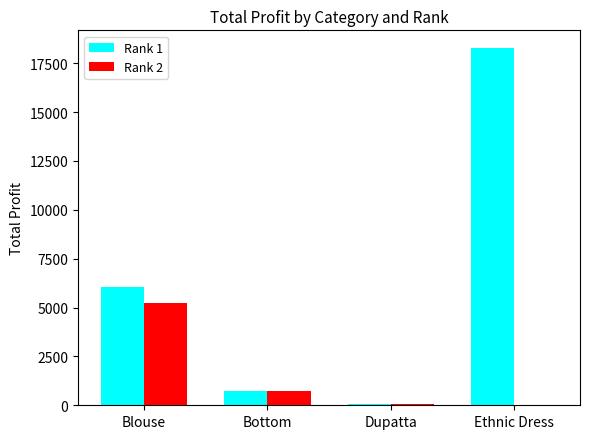

Which series changed the most between Blouse and Ethnic Dress?

Rank 1